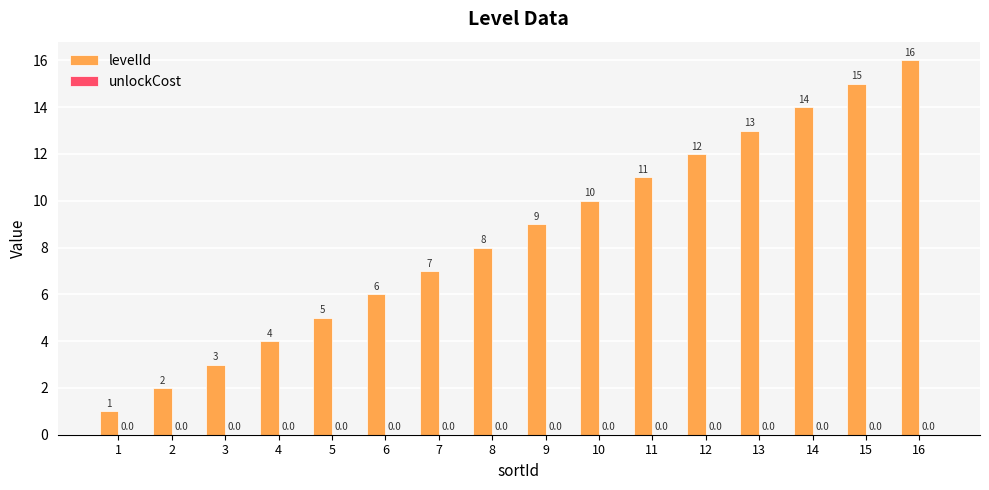

Count the number of categories in the chart.

16